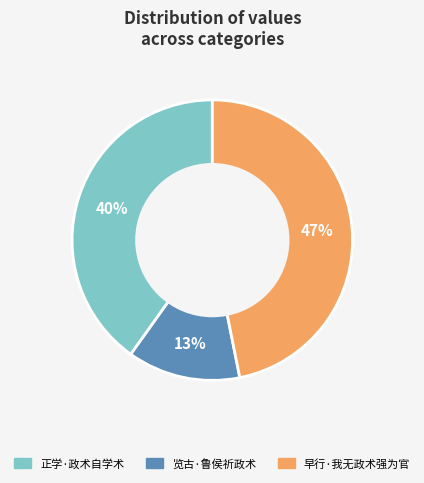

What is the ratio of the value at 早行·我无政术强为官 to the value at 正学·政术自学术?

1.2